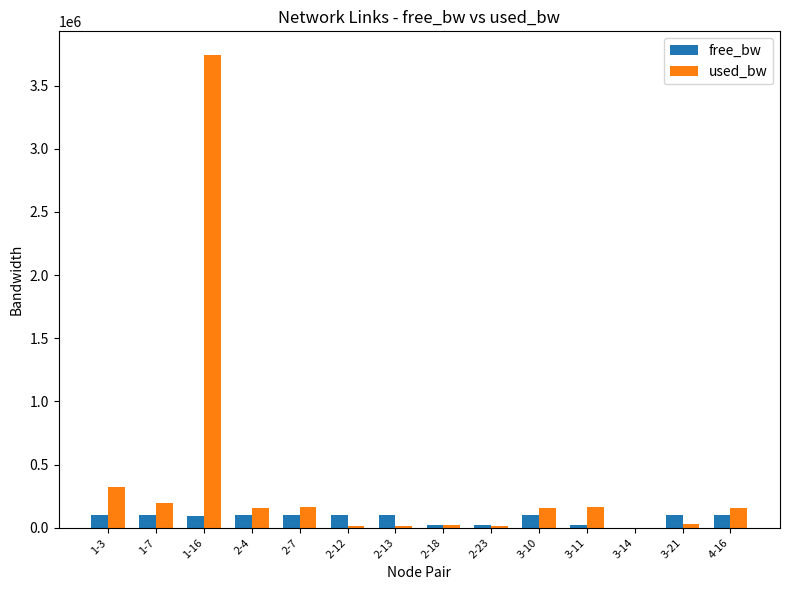

At which category does the chart reach its peak across all series?

1-16